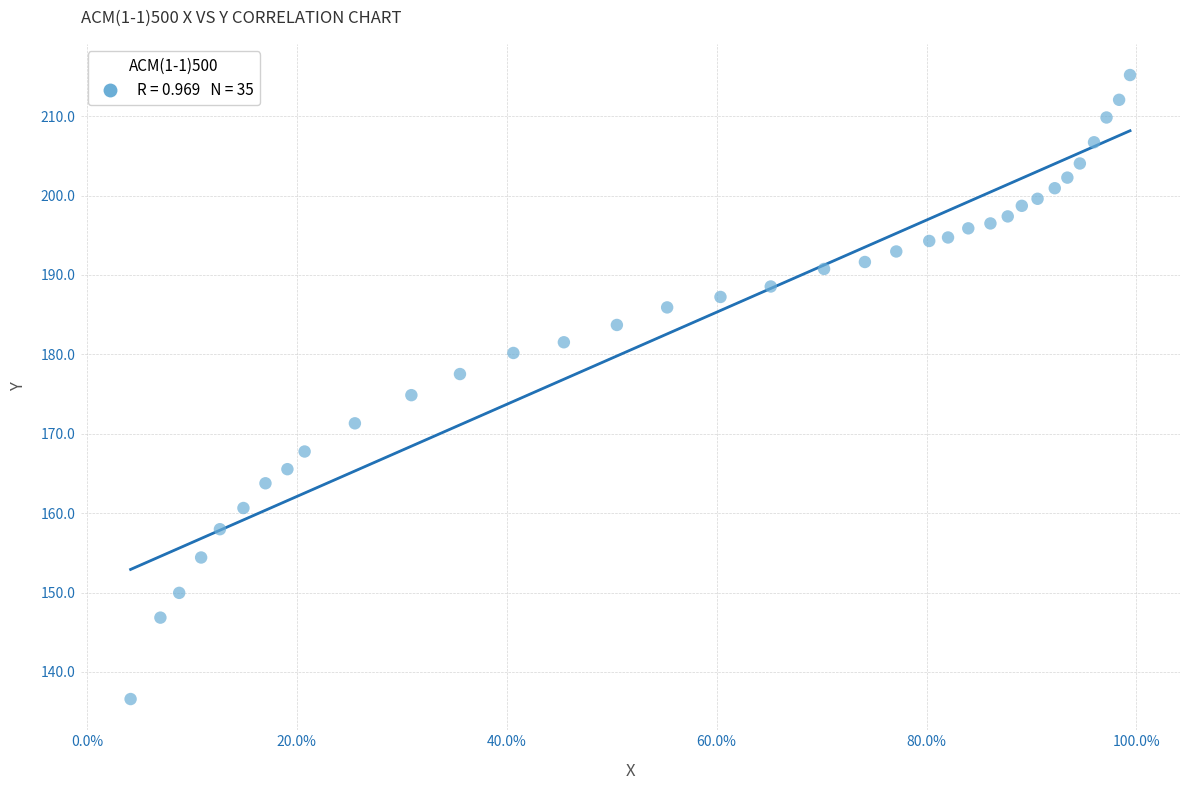

What is the range of X values (max minus min)?

1.0